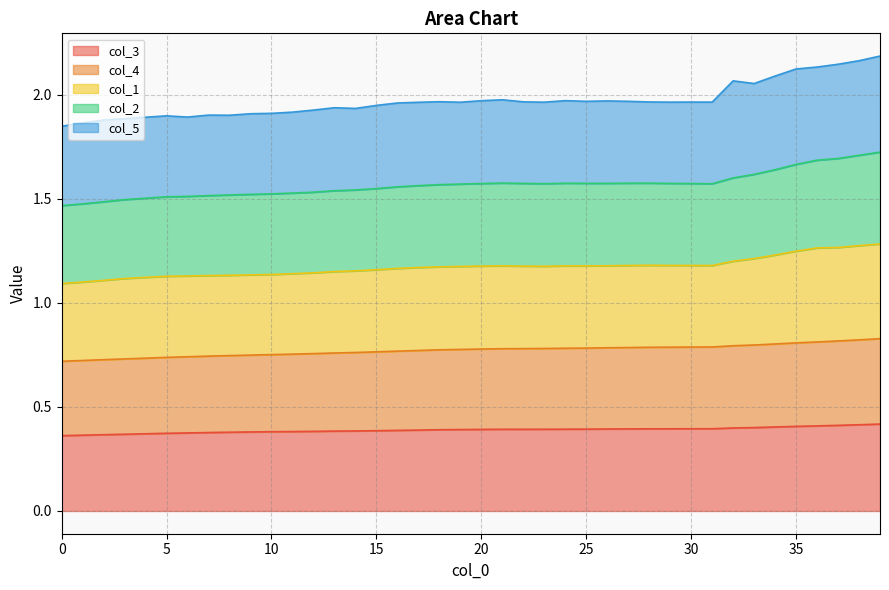

True or false: col_4 and col_3 cross at least once.

False